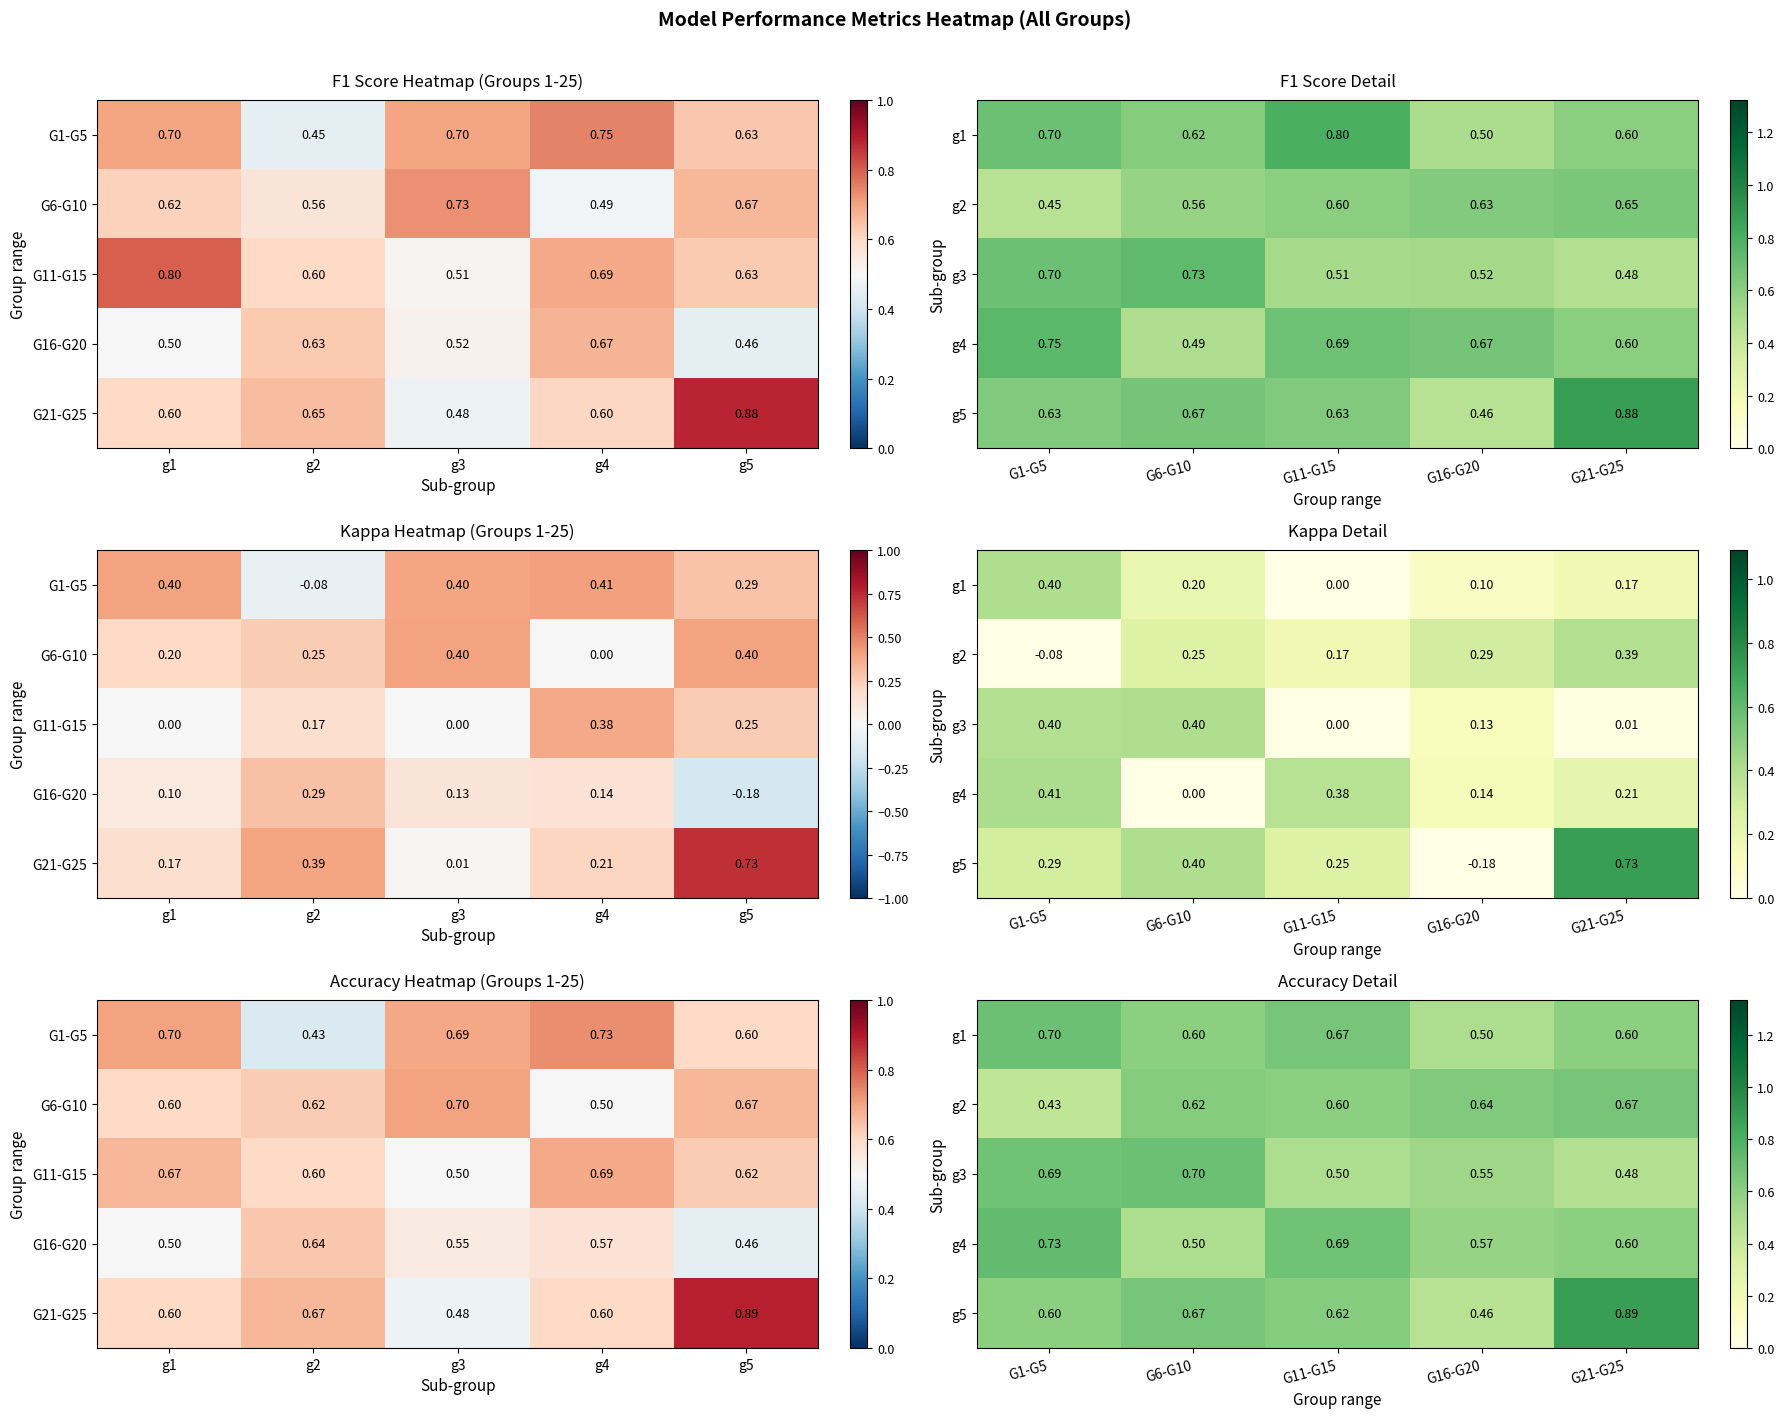

What is the average value of the g3 series?

0.6